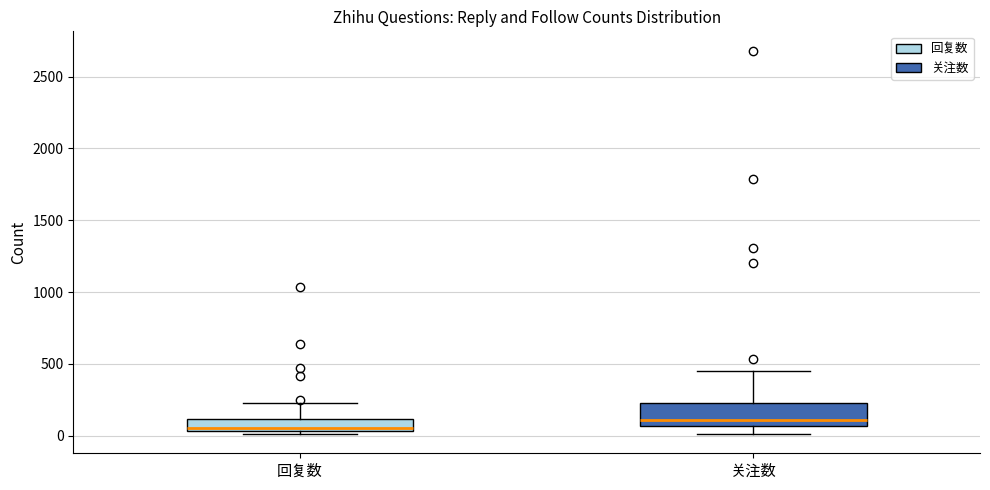

Reading left to right, read every box against the y-axis: the position of its median line, the range the box covers, and the ends of its whiskers. The values are not printed on the chart, so give them approximately, as read against the axis.

回复数: median 50 (just above the box's lower edge), box 50 to 100, whiskers 0 to 250
关注数: median 100, box 50 to 250, whiskers 0 to 450